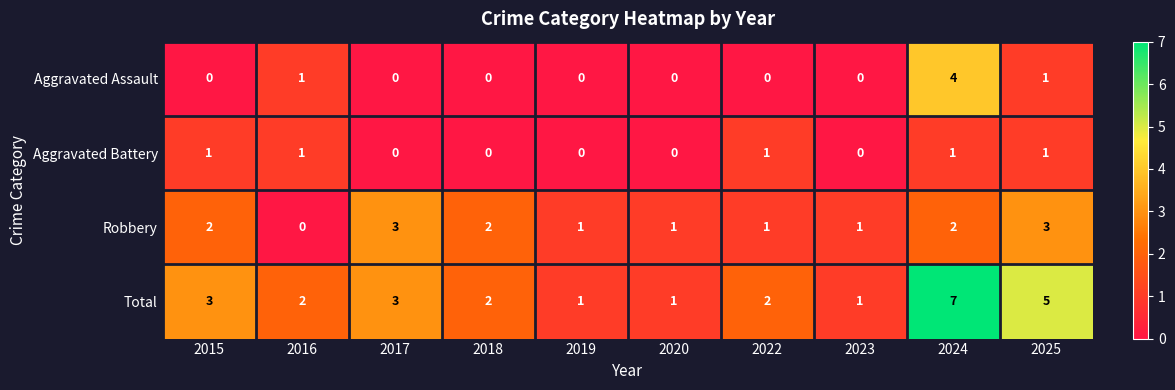

The value of Total at 2019 is 2. True or false?

False